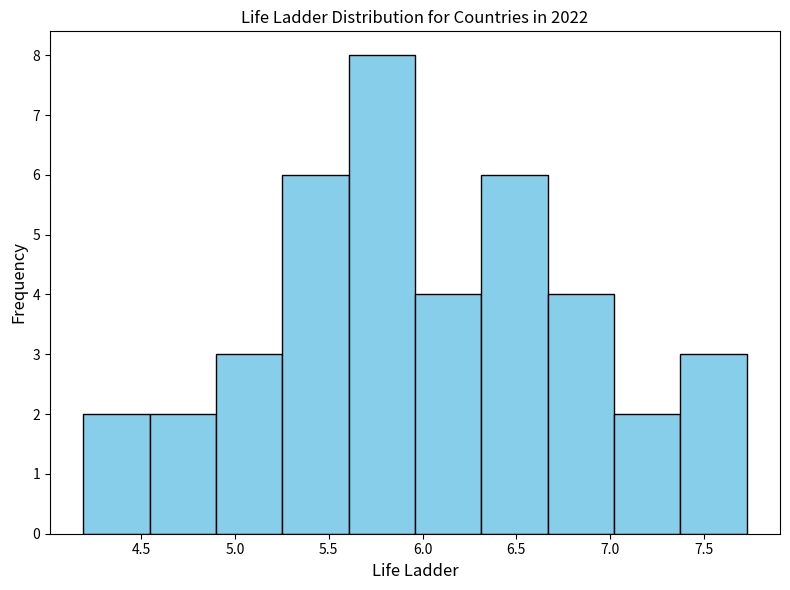

Reading left to right, transcribe this chart: for each bar, give the range it covers on the x-axis and its height. Neither the bar edges nor the heights are printed on the chart, so give them approximately, as read against the axes.

4.20 to 4.55: 2
4.55 to 4.90: 2
4.90 to 5.25: 3
5.25 to 5.60: 6
5.60 to 5.95: 8
5.95 to 6.30: 4
6.30 to 6.65: 6
6.65 to 7.00: 4
7.00 to 7.40: 2
7.40 to 7.75: 3